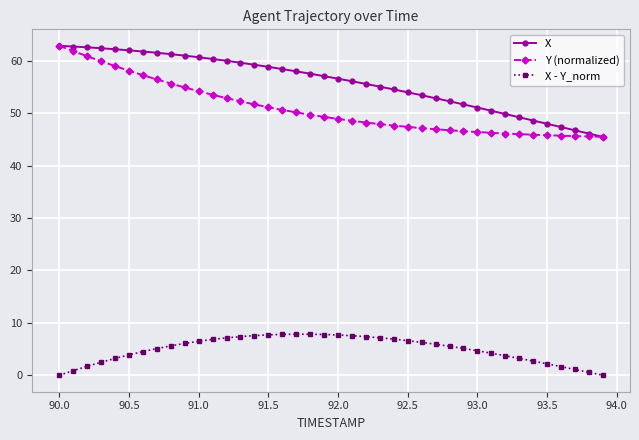

Which series has the largest total across all categories?

X